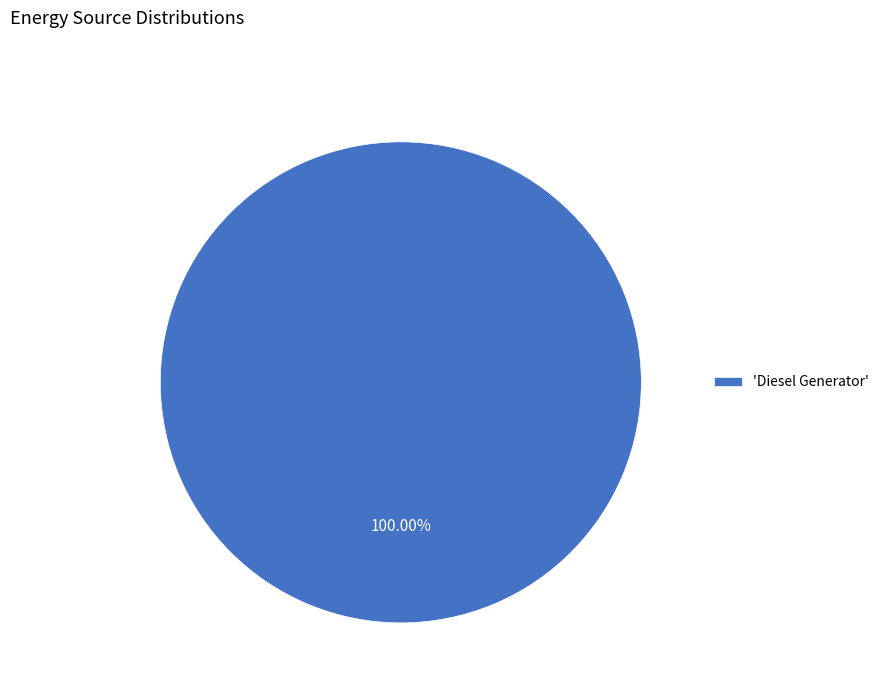

What is the majority slice?

'Diesel Generator'